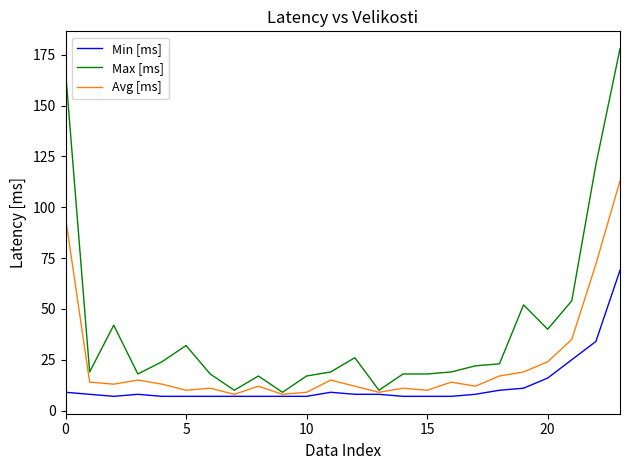

Which series has the largest total across all categories?

Max [ms]